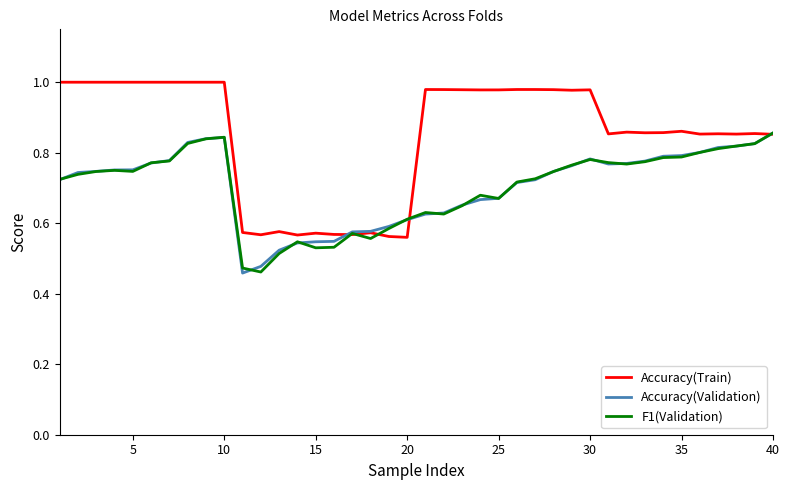

Which series has the largest total across all categories?

Accuracy(Train)